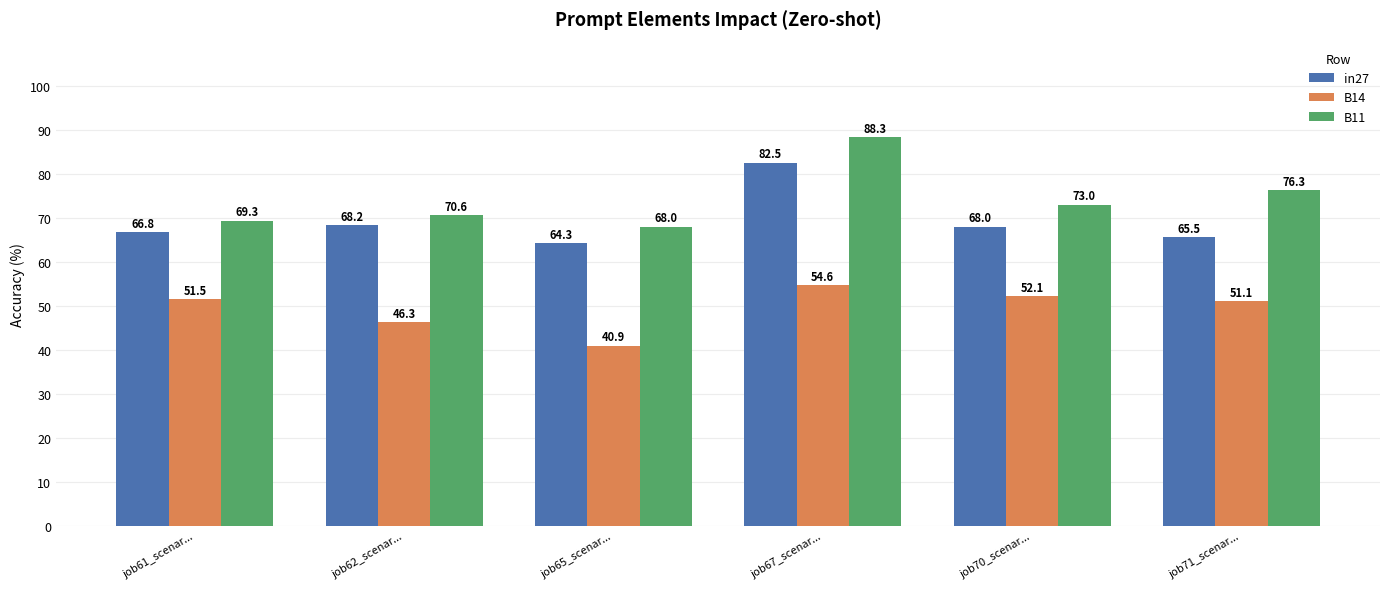

Which series changed the most between job61_scenar... and job67_scenar...?

B11